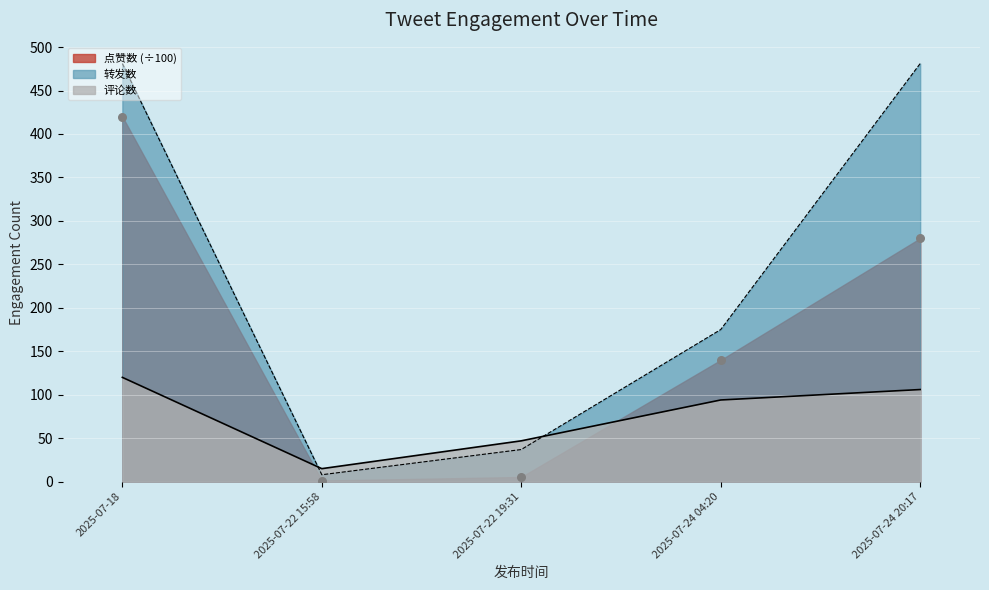

Is the value of 评论数 at 2025-07-24 20:17 greater than the value of 点赞数 at 2025-07-24 20:17?

No